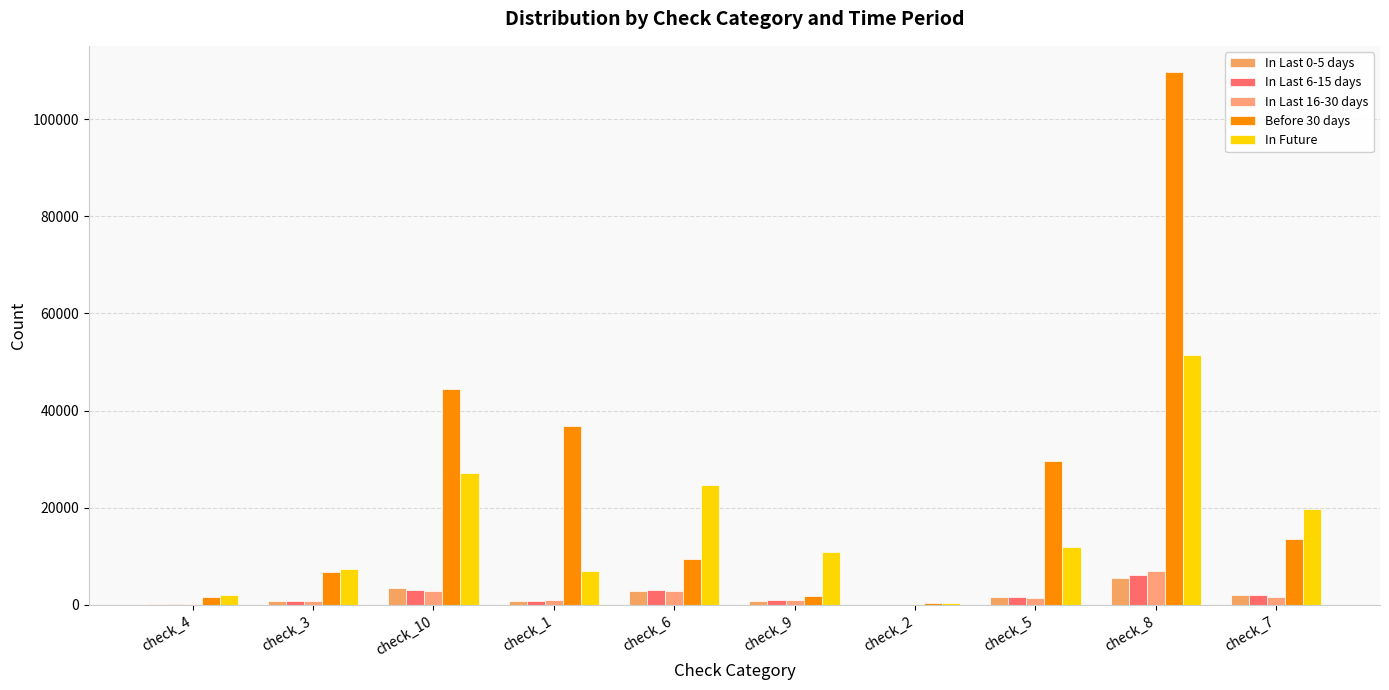

How many groups of bars are there?

10